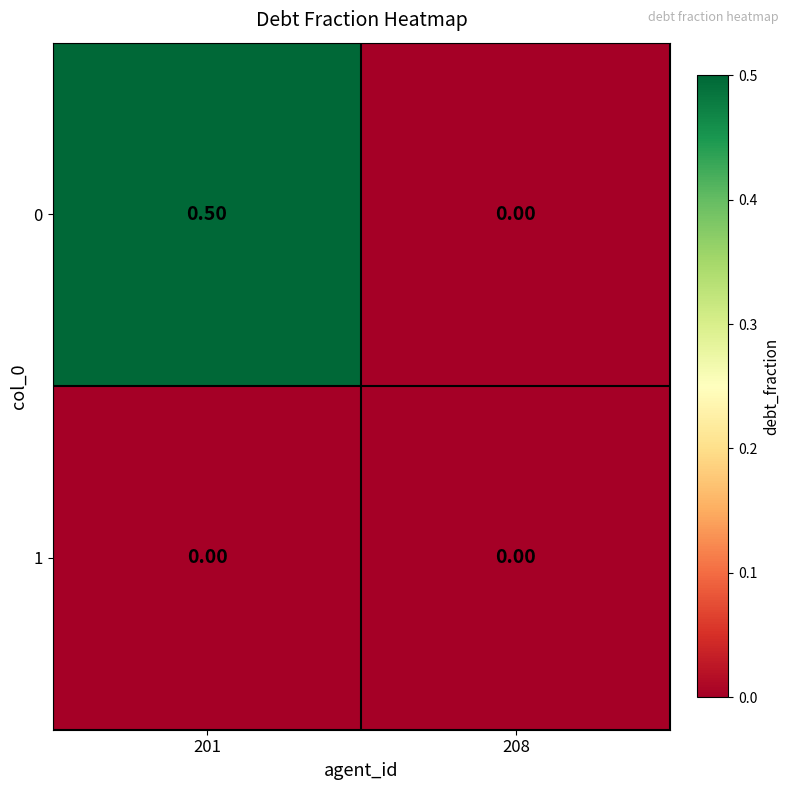

At which category is the sum across all series the highest?

201